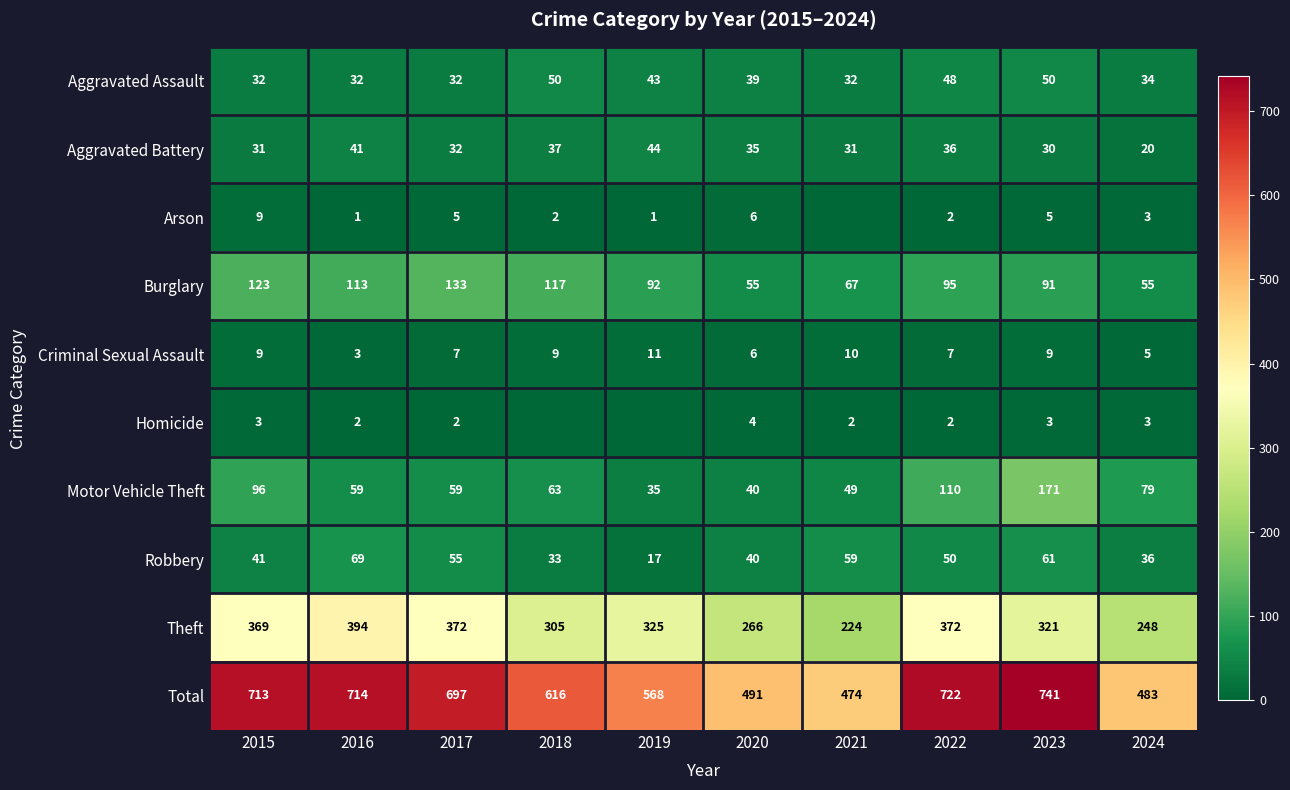

What is the average value of the Burglary series?

94